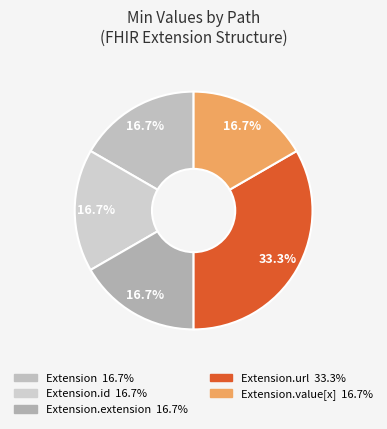

Is there a majority slice in this chart?

No